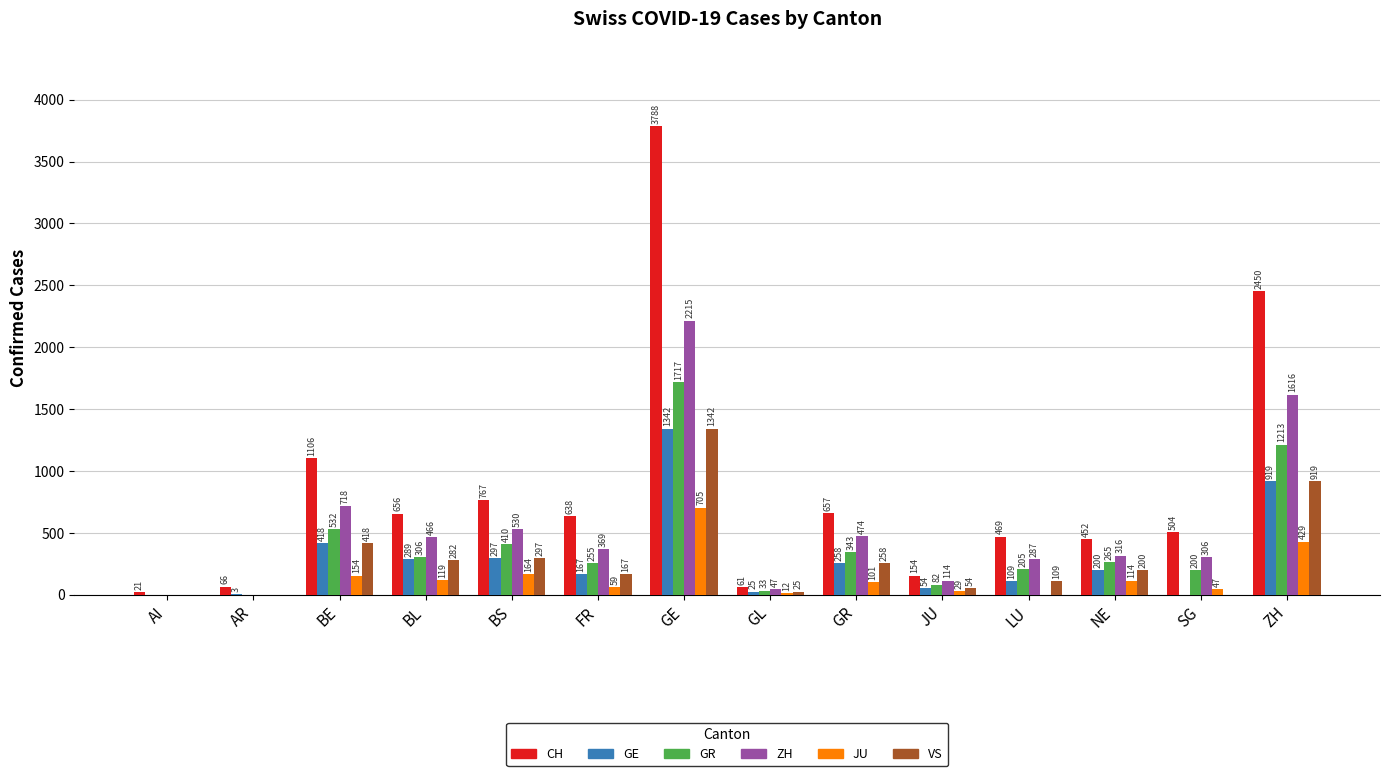

Is the value of JU at LU greater than the value of GR at BL?

No